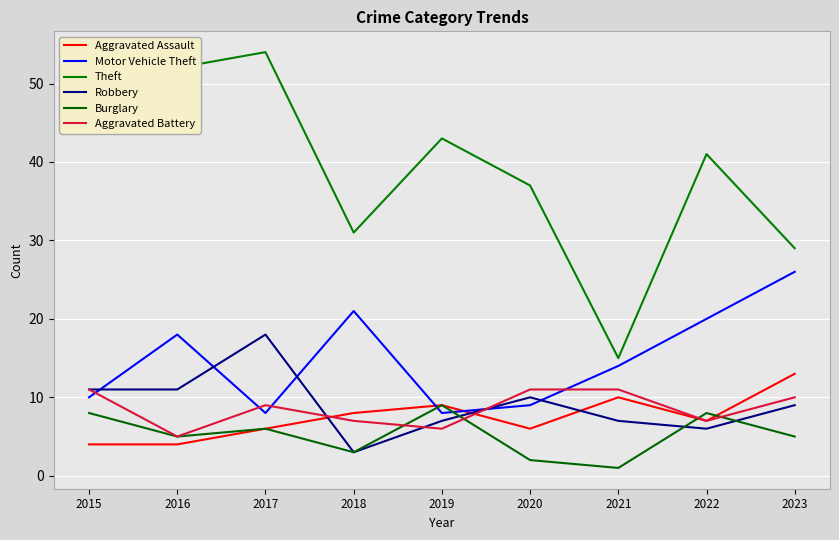

The Motor Vehicle Theft series shows 9 at 2020. True or false?

True